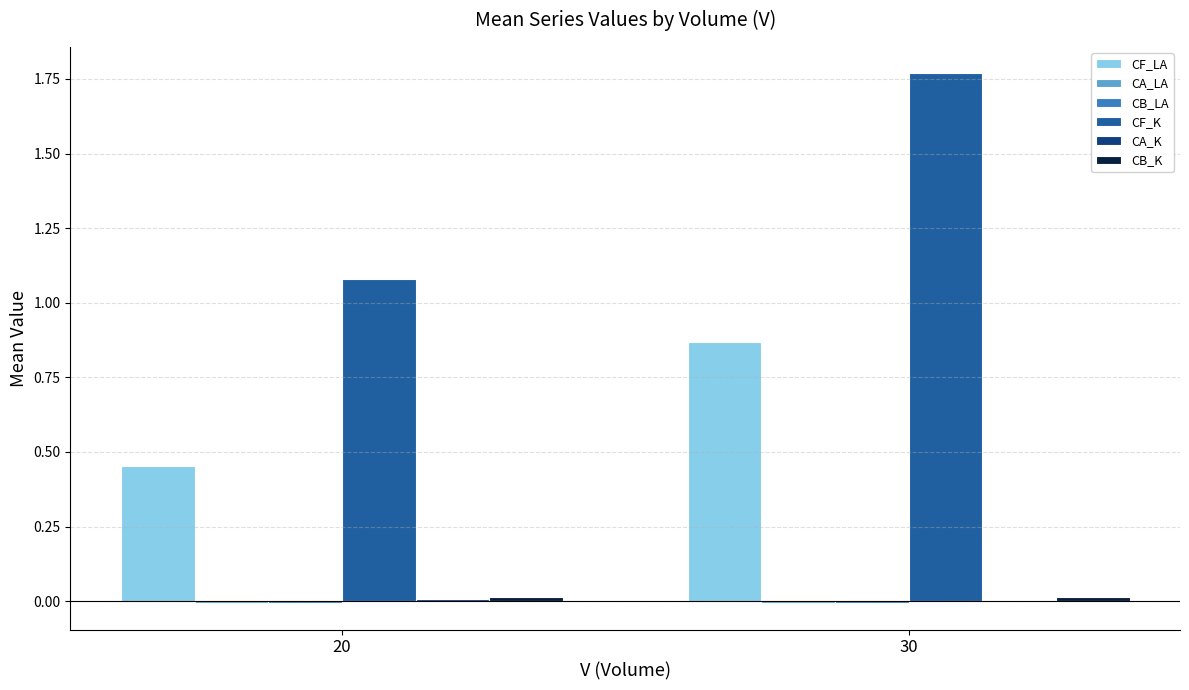

How many data points does each series have?

2